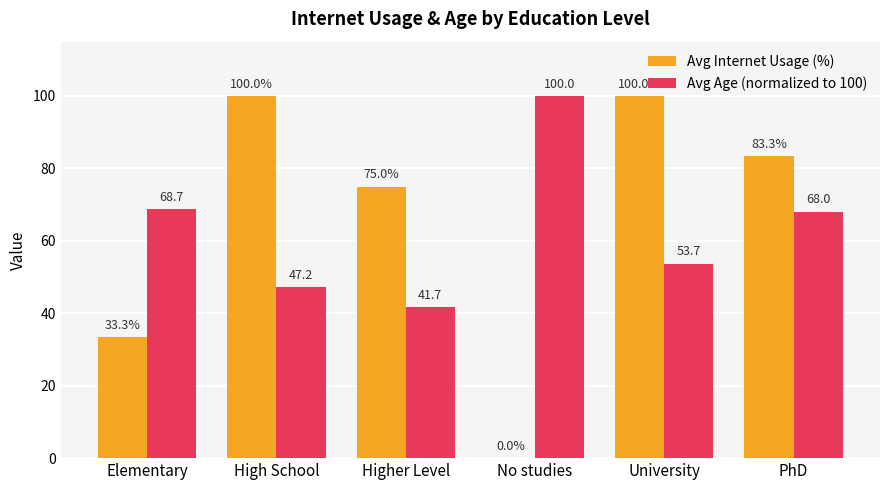

What is the total value across all series at PhD?

151.3